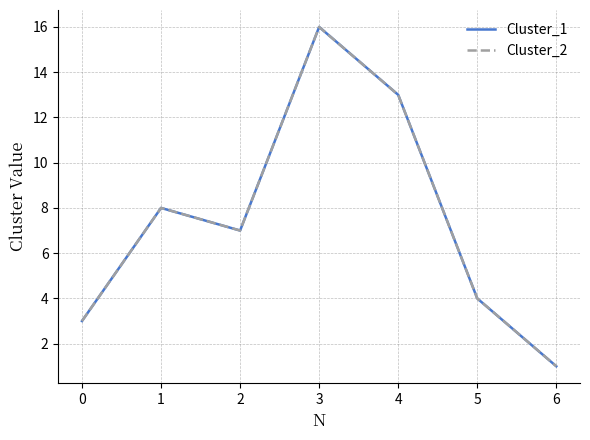

Which series has the largest range (max minus min)?

Cluster_1